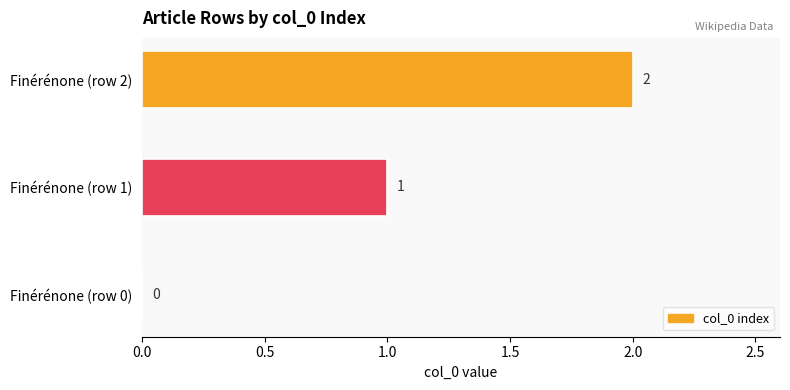

True or false: the data shows 2 at Finérénone (row 2).

True